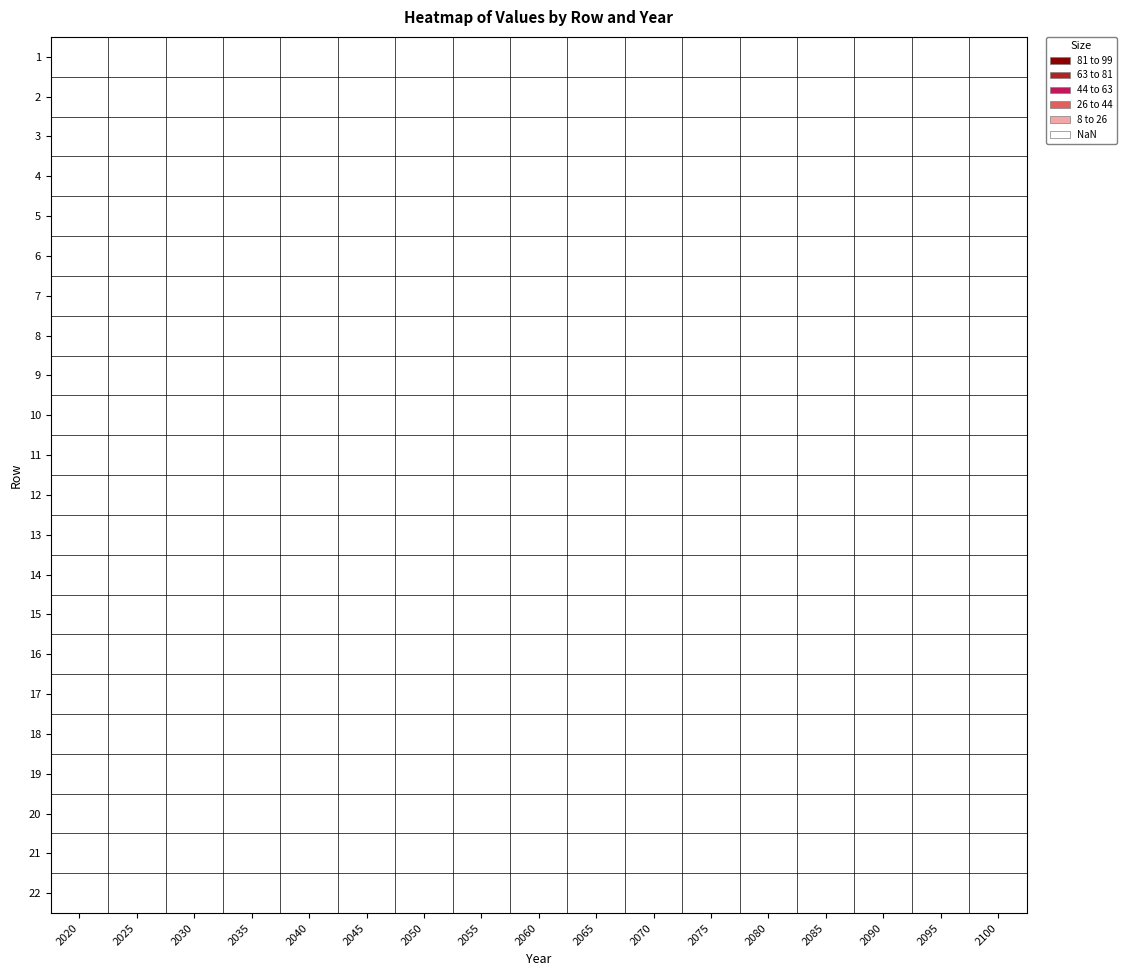

How many data points does each series have?

17